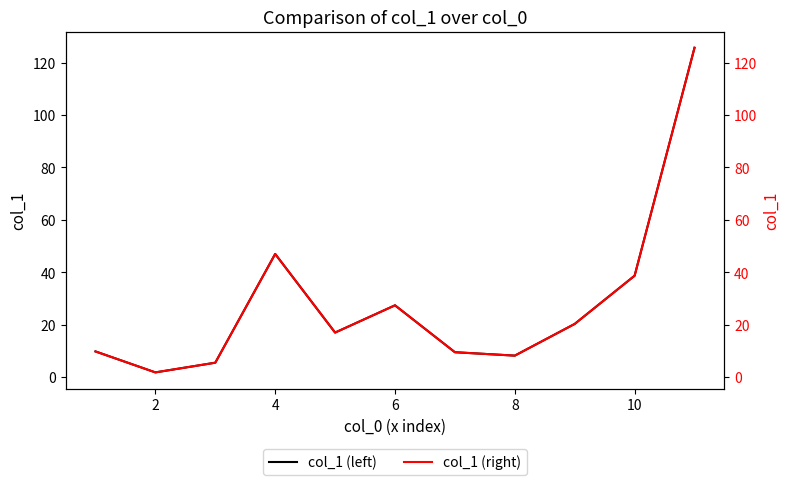

In col_1 (right), how many points are higher than both neighbors (excluding endpoints)?

2